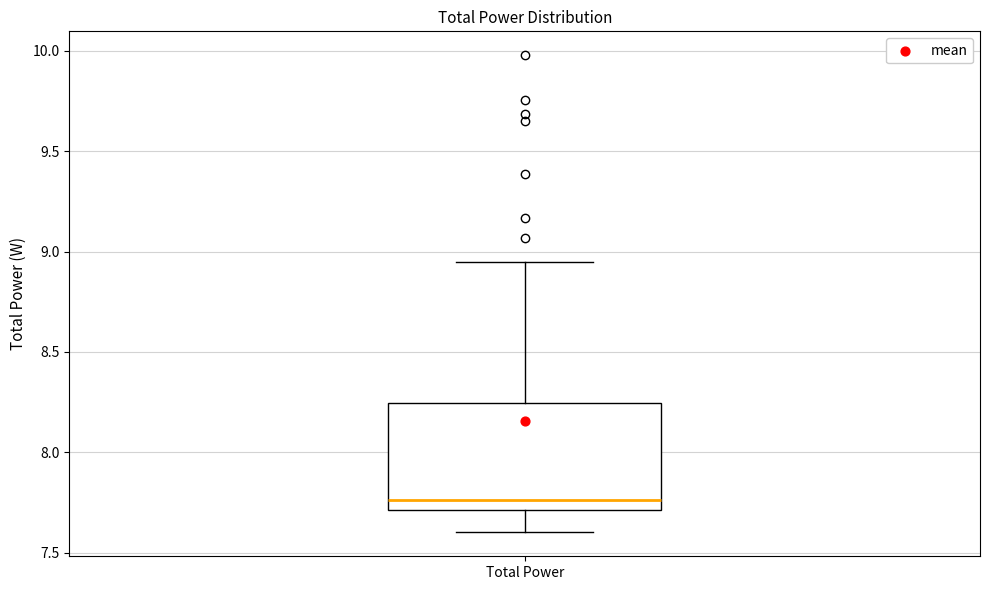

Read this box plot against the y-axis: the position of the median line, the range covered by the box, and the ends of both whiskers. The values are not printed on the chart, so give them approximately, as read against the axis.

median 7.75, box 7.70 to 8.25, whiskers 7.60 to 8.95